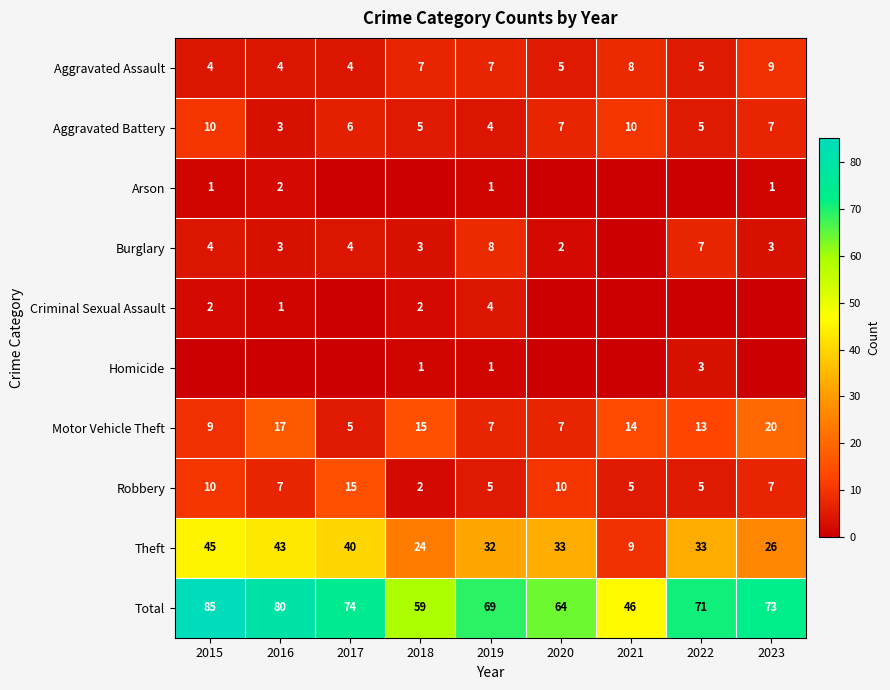

Which has a higher value, 2015 or 2023?

2023